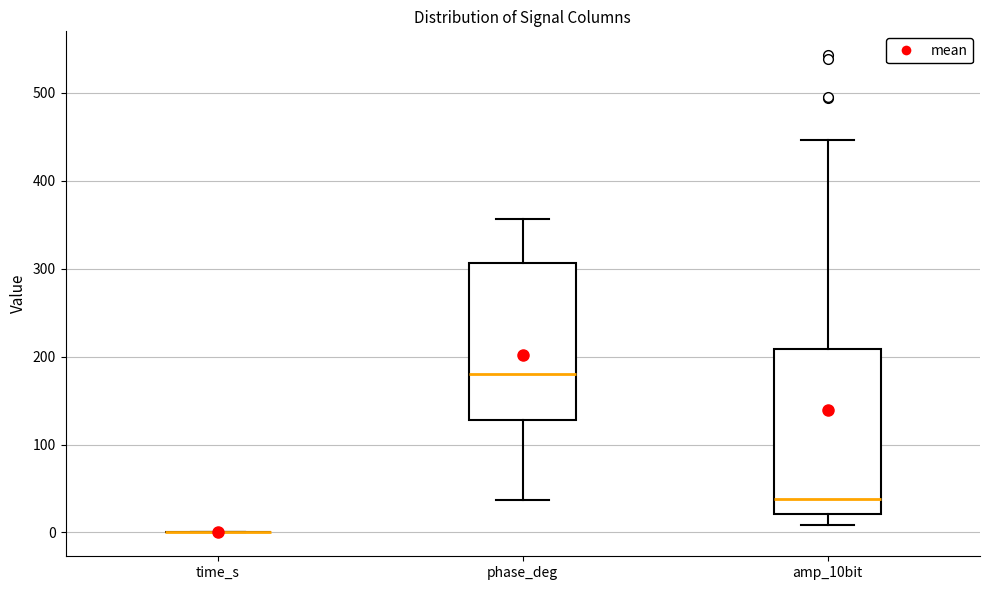

Reading left to right, transcribe this box plot: for each box, give where its median line is, the range the box spans, and where its two whiskers end, as read against the y-axis. The values are not printed on the chart, so give them approximately, as read against the axis.

time_s: box collapsed to a line at 0, whiskers 0 to 0
phase_deg: median 180, box 130 to 310, whiskers 40 to 360
amp_10bit: median 40, box 20 to 210, whiskers 10 to 450